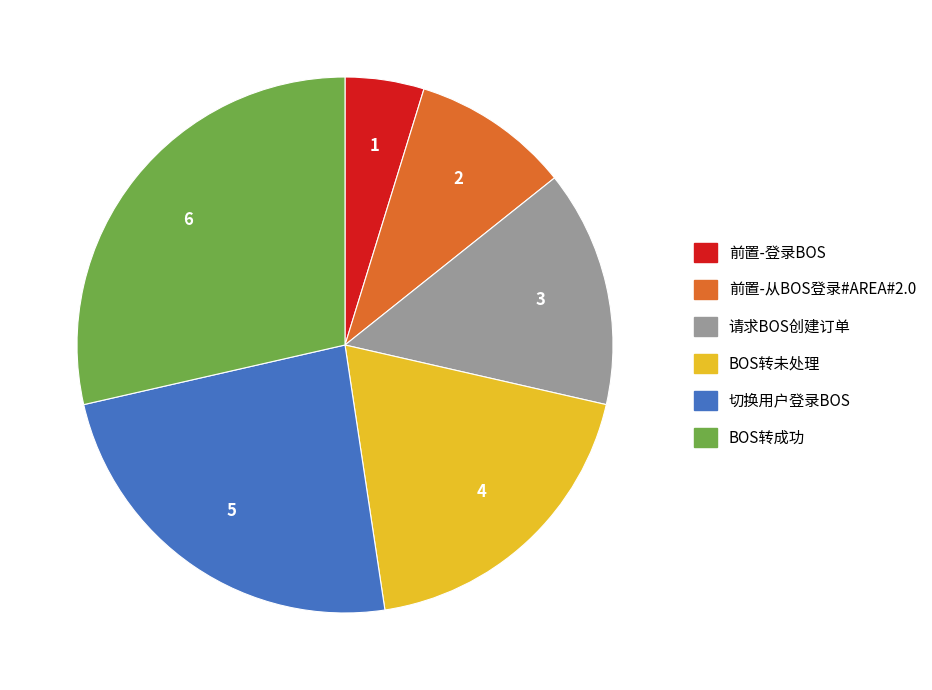

True or false: 请求BOS创建订单 accounts for 14% of the total.

True